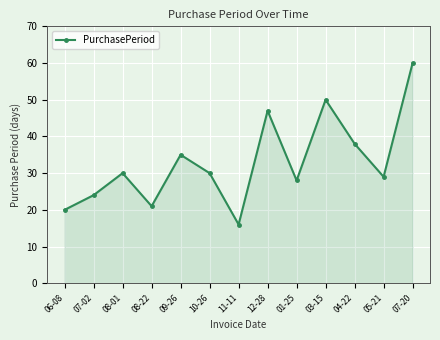

What is the label of the 2nd point from the left?

07-02